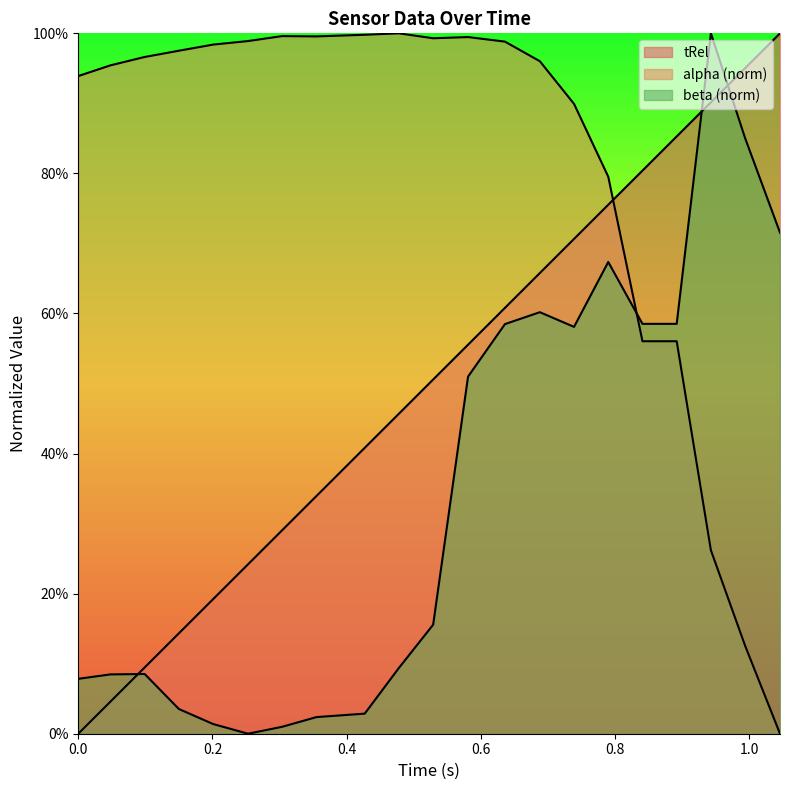

What position from the left is 0.201?

5